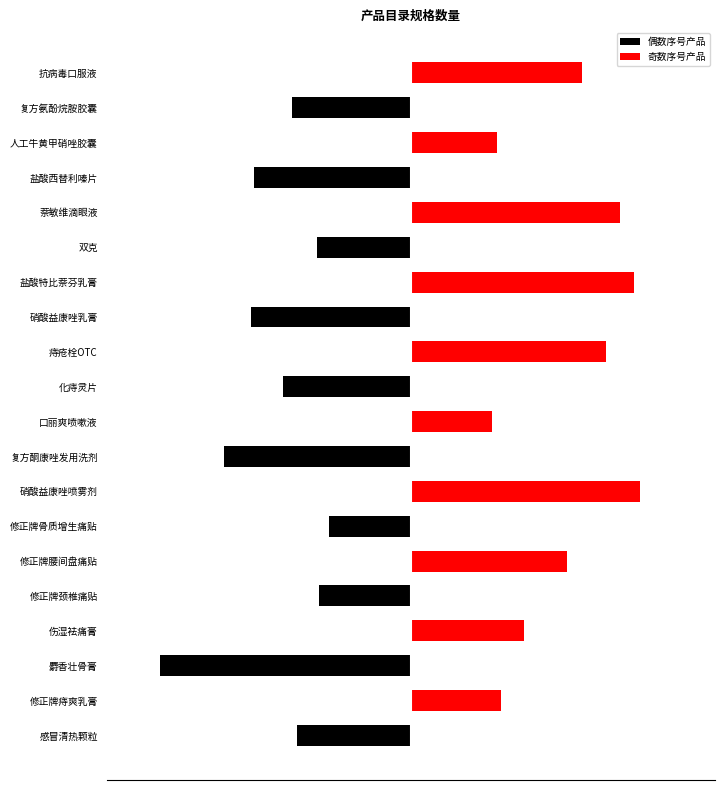

How many data points does each series have?

20